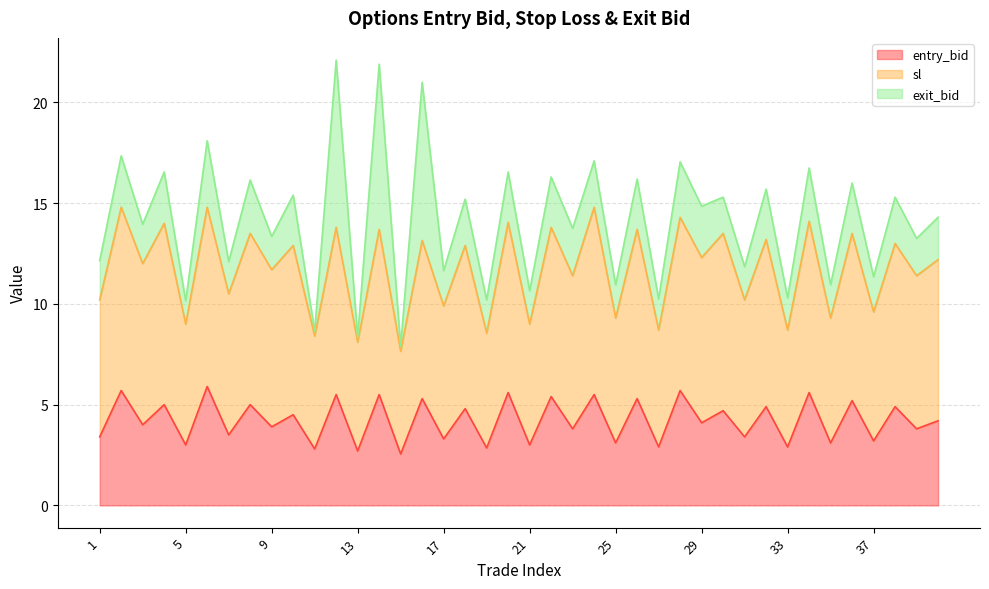

The entry_bid series shows 3.0 at 5. True or false?

True